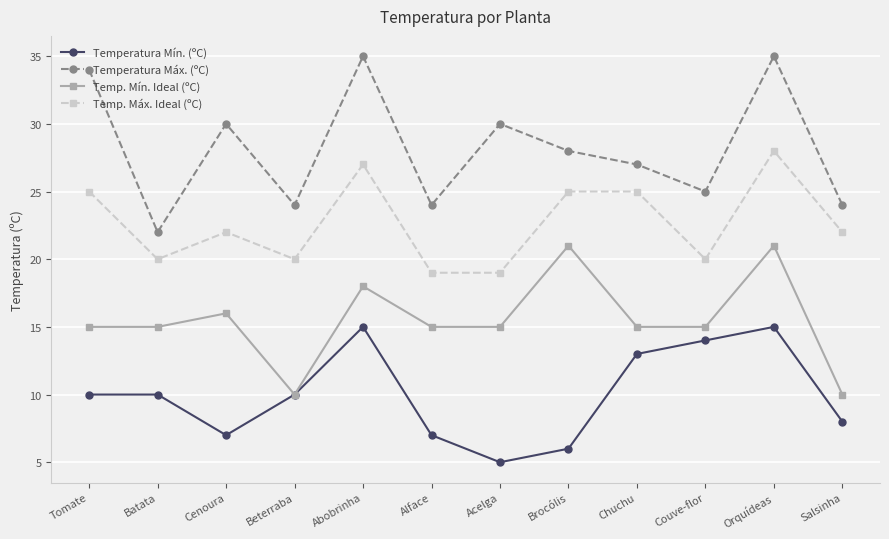

True or false: Temperatura Máx. (ºC) and Temperatura Mín. (ºC) intersect in this chart.

False